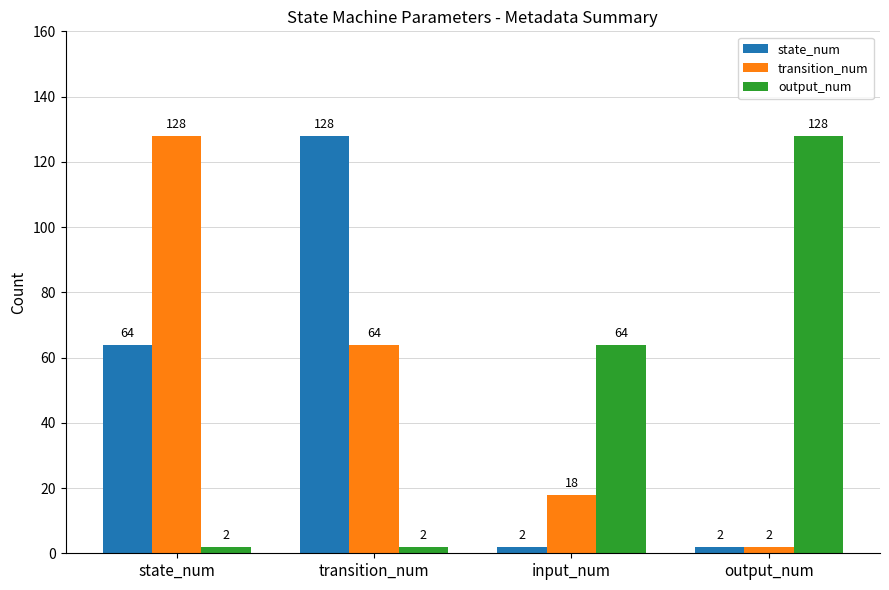

Read the state_num value at state_num.

64